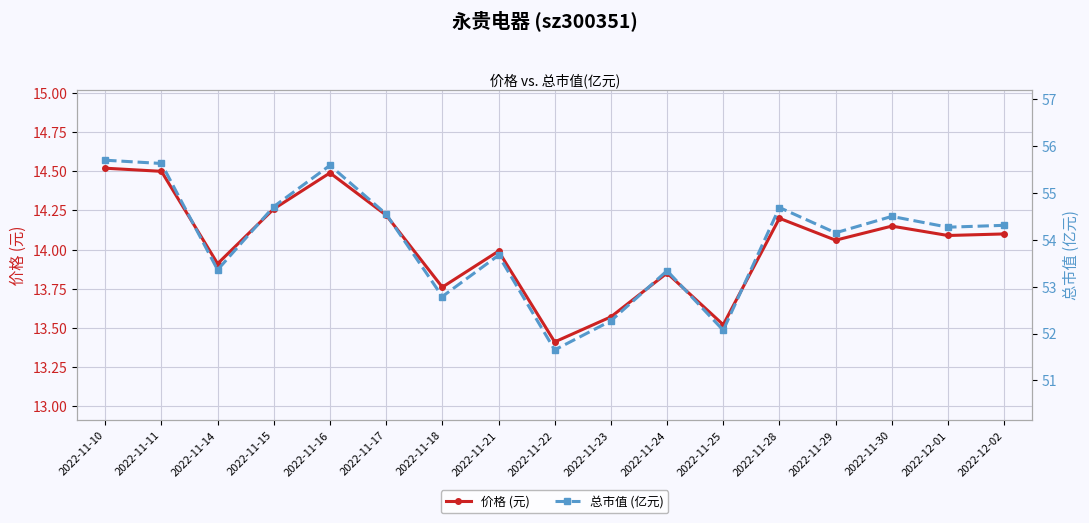

Reading right to left, transcribe all the data shown in this chart.

价格 (元): 14.1	14.1	14.2	14.1	14.2	13.5	13.8	13.6	13.4	14.0	13.8	14.2	14.5	14.3	13.9	14.5	14.5
总市值 (亿元): 54.3	54.3	54.5	54.1	54.7	52.1	53.3	52.3	51.6	53.7	52.8	54.5	55.6	54.7	53.4	55.6	55.7